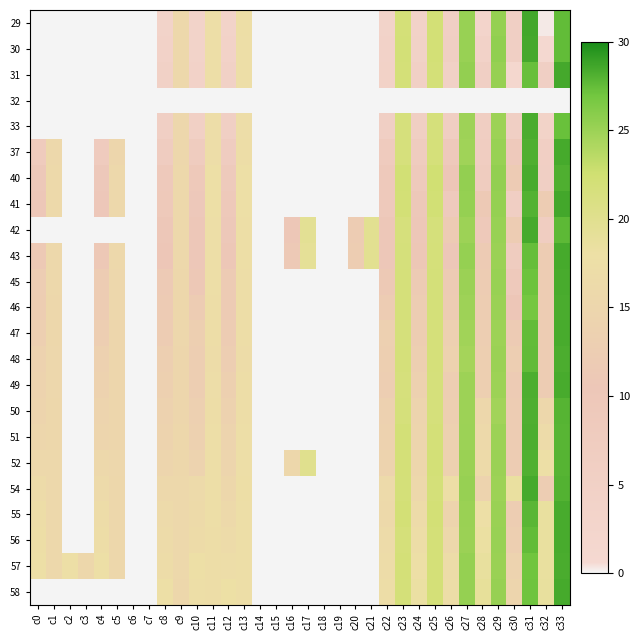

Reading right to left, what are all the values shown in this chart?

29: c33=210.7	c32=2.2	c31=219.0	c30=42.7	c29=194.3	c28=21.3	c27=193.0	c26=42.2	c25=169.6	c24=29.2	c23=168.9	c22=26.4	c21=0.0	c20=0.0	c19=0.0	c18=0.0	c17=0.0	c16=0.0	c15=0.0	c14=0.0	c13=133.9	c12=28.0	c11=133.4	c10=26.2	c9=120.2	c8=28.3	c7=0.0	c6=0.0	c5=0.0	c4=0.0	c3=0.0	c2=0.0	c1=0.0	c0=0.0
30: c33=210.8	c32=5.9	c31=218.7	c30=42.7	c29=195.8	c28=30.6	c27=192.8	c26=44.7	c25=169.5	c24=32.8	c23=169.2	c22=31.6	c21=0.0	c20=0.0	c19=0.0	c18=0.0	c17=0.0	c16=0.0	c15=0.0	c14=0.0	c13=133.8	c12=31.6	c11=133.8	c10=28.5	c9=120.5	c8=31.8	c7=0.0	c6=0.0	c5=0.0	c4=0.0	c3=0.0	c2=0.0	c1=0.0	c0=0.0
31: c33=218.4	c32=42.8	c31=209.4	c30=11.4	c29=193.5	c28=43.5	c27=194.9	c26=37.5	c25=168.3	c24=38.1	c23=168.0	c22=32.1	c21=0.0	c20=0.0	c19=0.0	c18=0.0	c17=0.0	c16=0.0	c15=0.0	c14=0.0	c13=132.7	c12=36.2	c11=132.8	c10=31.0	c9=119.8	c8=35.4	c7=0.0	c6=0.0	c5=0.0	c4=0.0	c3=0.0	c2=0.0	c1=0.0	c0=0.0
32: c33=0.0	c32=0.0	c31=0.0	c30=0.0	c29=0.0	c28=0.0	c27=0.0	c26=0.0	c25=0.0	c24=0.0	c23=0.0	c22=0.0	c21=0.0	c20=0.0	c19=0.0	c18=0.0	c17=0.0	c16=0.0	c15=0.0	c14=0.0	c13=0.0	c12=0.0	c11=0.0	c10=0.0	c9=0.0	c8=0.0	c7=0.0	c6=0.0	c5=0.0	c4=0.0	c3=0.0	c2=0.0	c1=0.0	c0=0.0
33: c33=209.3	c32=29.2	c31=217.0	c30=43.1	c29=191.0	c28=47.2	c27=190.6	c26=46.8	c25=166.2	c24=43.8	c23=166.2	c22=43.5	c21=0.0	c20=0.0	c19=0.0	c18=0.0	c17=0.0	c16=0.0	c15=0.0	c14=0.0	c13=130.4	c12=42.5	c11=130.4	c10=39.8	c9=117.0	c8=42.8	c7=0.0	c6=0.0	c5=0.0	c4=0.0	c3=0.0	c2=0.0	c1=0.0	c0=0.0
37: c33=218.2	c32=42.2	c31=216.0	c30=70.3	c29=192.8	c28=51.5	c27=190.4	c26=68.3	c25=166.8	c24=56.0	c23=165.8	c22=60.0	c21=0.0	c20=0.0	c19=0.0	c18=0.0	c17=0.0	c16=0.0	c15=0.0	c14=0.0	c13=132.0	c12=55.4	c11=130.5	c10=57.7	c9=117.6	c8=55.7	c7=0.0	c6=0.0	c5=116.7	c4=59.9	c3=0.0	c2=0.0	c1=119.1	c0=62.0
40: c33=215.8	c32=43.3	c31=217.6	c30=90.7	c29=194.6	c28=57.4	c27=194.6	c26=80.3	c25=171.8	c24=66.9	c23=170.6	c22=69.3	c21=0.0	c20=0.0	c19=0.0	c18=0.0	c17=0.0	c16=0.0	c15=0.0	c14=0.0	c13=135.7	c12=66.6	c11=135.1	c10=71.2	c9=121.0	c8=68.2	c7=0.0	c6=0.0	c5=120.3	c4=73.1	c3=0.0	c2=0.0	c1=122.4	c0=75.6
41: c33=219.0	c32=93.2	c31=215.1	c30=46.7	c29=194.3	c28=86.2	c27=194.3	c26=63.5	c25=170.5	c24=74.4	c23=169.5	c22=69.4	c21=0.0	c20=0.0	c19=0.0	c18=0.0	c17=0.0	c16=0.0	c15=0.0	c14=0.0	c13=135.9	c12=71.4	c11=134.9	c10=72.4	c9=121.1	c8=71.4	c7=0.0	c6=0.0	c5=120.1	c4=76.3	c3=0.0	c2=0.0	c1=122.0	c0=79.3
42: c33=212.3	c32=50.3	c31=218.0	c30=92.8	c29=193.0	c28=71.2	c27=191.3	c26=90.1	c25=166.4	c24=77.7	c23=166.1	c22=77.6	c21=151.5	c20=94.2	c19=0.0	c18=0.0	c17=149.6	c16=81.0	c15=0.0	c14=0.0	c13=134.3	c12=75.0	c11=133.4	c10=78.8	c9=120.4	c8=76.6	c7=0.0	c6=0.0	c5=0.0	c4=0.0	c3=0.0	c2=0.0	c1=0.0	c0=0.0
43: c33=217.9	c32=92.1	c31=210.1	c30=55.8	c29=192.2	c28=91.7	c27=194.3	c26=76.6	c25=167.3	c24=82.7	c23=166.5	c22=77.3	c21=151.6	c20=95.6	c19=0.0	c18=0.0	c17=147.4	c16=85.4	c15=0.0	c14=0.0	c13=134.1	c12=79.9	c11=133.3	c10=78.2	c9=120.5	c8=80.3	c7=0.0	c6=0.0	c5=119.1	c4=85.0	c3=0.0	c2=0.0	c1=121.3	c0=86.5
45: c33=217.5	c32=93.0	c31=208.1	c30=70.2	c29=192.8	c28=93.9	c27=192.1	c26=91.1	c25=167.7	c24=91.6	c23=167.2	c22=86.6	c21=0.0	c20=0.0	c19=0.0	c18=0.0	c17=0.0	c16=0.0	c15=0.0	c14=0.0	c13=132.2	c12=90.6	c11=132.9	c10=83.7	c9=118.8	c8=88.5	c7=0.0	c6=0.0	c5=117.6	c4=92.3	c3=0.0	c2=0.0	c1=119.4	c0=94.7
46: c33=217.2	c32=92.5	c31=205.9	c30=80.4	c29=192.1	c28=95.3	c27=190.8	c26=93.5	c25=167.9	c24=94.9	c23=167.3	c22=93.7	c21=0.0	c20=0.0	c19=0.0	c18=0.0	c17=0.0	c16=0.0	c15=0.0	c14=0.0	c13=132.3	c12=92.0	c11=132.1	c10=92.8	c9=118.4	c8=90.4	c7=0.0	c6=0.0	c5=117.0	c4=93.3	c3=0.0	c2=0.0	c1=119.0	c0=96.1
47: c33=217.6	c32=92.5	c31=211.0	c30=91.5	c29=191.0	c28=96.9	c27=189.8	c26=101.3	c25=166.7	c24=95.9	c23=166.4	c22=101.4	c21=0.0	c20=0.0	c19=0.0	c18=0.0	c17=0.0	c16=0.0	c15=0.0	c14=0.0	c13=131.4	c12=93.4	c11=131.3	c10=100.7	c9=117.1	c8=93.8	c7=0.0	c6=0.0	c5=116.6	c4=98.3	c3=0.0	c2=0.0	c1=118.8	c0=101.0
48: c33=216.7	c32=93.8	c31=211.2	c30=97.7	c29=191.9	c28=99.5	c27=188.5	c26=107.3	c25=167.3	c24=100.3	c23=166.7	c22=100.0	c21=0.0	c20=0.0	c19=0.0	c18=0.0	c17=0.0	c16=0.0	c15=0.0	c14=0.0	c13=129.9	c12=97.8	c11=129.6	c10=97.6	c9=116.5	c8=99.2	c7=0.0	c6=0.0	c5=114.6	c4=104.3	c3=0.0	c2=0.0	c1=117.3	c0=106.2
49: c33=217.5	c32=92.3	c31=216.1	c30=91.8	c29=191.1	c28=99.8	c27=191.1	c26=98.4	c25=166.6	c24=104.9	c23=165.7	c22=98.3	c21=0.0	c20=0.0	c19=0.0	c18=0.0	c17=0.0	c16=0.0	c15=0.0	c14=0.0	c13=130.9	c12=102.5	c11=130.5	c10=97.4	c9=116.1	c8=102.1	c7=0.0	c6=0.0	c5=115.2	c4=106.2	c3=0.0	c2=0.0	c1=117.0	c0=108.5
50: c33=213.9	c32=117.9	c31=215.8	c30=92.8	c29=189.2	c28=118.9	c27=191.1	c26=100.6	c25=166.5	c24=110.7	c23=166.5	c22=103.4	c21=0.0	c20=0.0	c19=0.0	c18=0.0	c17=0.0	c16=0.0	c15=0.0	c14=0.0	c13=131.2	c12=106.3	c11=131.2	c10=101.4	c9=116.2	c8=106.3	c7=0.0	c6=0.0	c5=115.2	c4=110.2	c3=0.0	c2=0.0	c1=118.1	c0=112.1
51: c33=213.5	c32=126.7	c31=216.1	c30=93.1	c29=191.6	c28=121.9	c27=191.6	c26=104.0	c25=168.3	c24=114.0	c23=169.3	c22=106.7	c21=0.0	c20=0.0	c19=0.0	c18=0.0	c17=0.0	c16=0.0	c15=0.0	c14=0.0	c13=132.7	c12=110.1	c11=132.7	c10=104.2	c9=118.2	c8=109.6	c7=0.0	c6=0.0	c5=116.7	c4=114.0	c3=0.0	c2=0.0	c1=118.7	c0=115.9
52: c33=214.0	c32=135.7	c31=215.3	c30=92.8	c29=191.8	c28=125.5	c27=192.5	c26=105.0	c25=169.0	c24=116.7	c23=168.7	c22=109.8	c21=0.0	c20=0.0	c19=0.0	c18=0.0	c17=153.2	c16=118.8	c15=0.0	c14=0.0	c13=132.9	c12=114.3	c11=133.4	c10=107.9	c9=118.8	c8=114.3	c7=0.0	c6=0.0	c5=117.7	c4=119.1	c3=0.0	c2=0.0	c1=119.8	c0=120.8
54: c33=214.7	c32=94.4	c31=217.9	c30=141.5	c29=191.2	c28=109.2	c27=193.6	c26=134.1	c25=167.9	c24=120.8	c23=167.9	c22=123.9	c21=0.0	c20=0.0	c19=0.0	c18=0.0	c17=0.0	c16=0.0	c15=0.0	c14=0.0	c13=133.9	c12=117.9	c11=132.6	c10=123.7	c9=119.3	c8=119.2	c7=0.0	c6=0.0	c5=117.7	c4=123.9	c3=0.0	c2=0.0	c1=119.9	c0=126.3
55: c33=217.7	c32=142.4	c31=213.1	c30=96.4	c29=192.6	c28=136.2	c27=192.6	c26=112.0	c25=169.9	c24=127.4	c23=169.9	c22=121.6	c21=0.0	c20=0.0	c19=0.0	c18=0.0	c17=0.0	c16=0.0	c15=0.0	c14=0.0	c13=133.7	c12=122.7	c11=132.8	c10=125.4	c9=119.9	c8=124.3	c7=0.0	c6=0.0	c5=118.4	c4=129.1	c3=0.0	c2=0.0	c1=120.6	c0=131.0
56: c33=217.8	c32=142.1	c31=210.9	c30=100.5	c29=192.8	c28=140.1	c27=192.2	c26=119.9	c25=168.2	c24=132.0	c23=167.5	c22=126.4	c21=0.0	c20=0.0	c19=0.0	c18=0.0	c17=0.0	c16=0.0	c15=0.0	c14=0.0	c13=132.7	c12=127.1	c11=132.3	c10=127.8	c9=120.1	c8=127.5	c7=0.0	c6=0.0	c5=118.4	c4=132.4	c3=0.0	c2=0.0	c1=120.5	c0=134.3
57: c33=217.4	c32=142.4	c31=207.4	c30=108.1	c29=192.4	c28=143.0	c27=194.3	c26=128.1	c25=168.6	c24=135.7	c23=168.6	c22=129.7	c21=0.0	c20=0.0	c19=0.0	c18=0.0	c17=0.0	c16=0.0	c15=0.0	c14=0.0	c13=132.8	c12=130.3	c11=132.5	c10=134.8	c9=119.8	c8=130.0	c7=0.0	c6=0.0	c5=118.5	c4=134.8	c3=117.9	c2=136.7	c1=120.1	c0=136.7
58: c33=218.0	c32=143.2	c31=207.7	c30=113.4	c29=193.3	c28=145.3	c27=194.5	c26=132.4	c25=168.5	c24=139.6	c23=168.0	c22=132.2	c21=0.0	c20=0.0	c19=0.0	c18=0.0	c17=0.0	c16=0.0	c15=0.0	c14=0.0	c13=132.5	c12=137.7	c11=132.5	c10=132.6	c9=118.8	c8=136.1	c7=0.0	c6=0.0	c5=0.0	c4=0.0	c3=0.0	c2=0.0	c1=0.0	c0=0.0